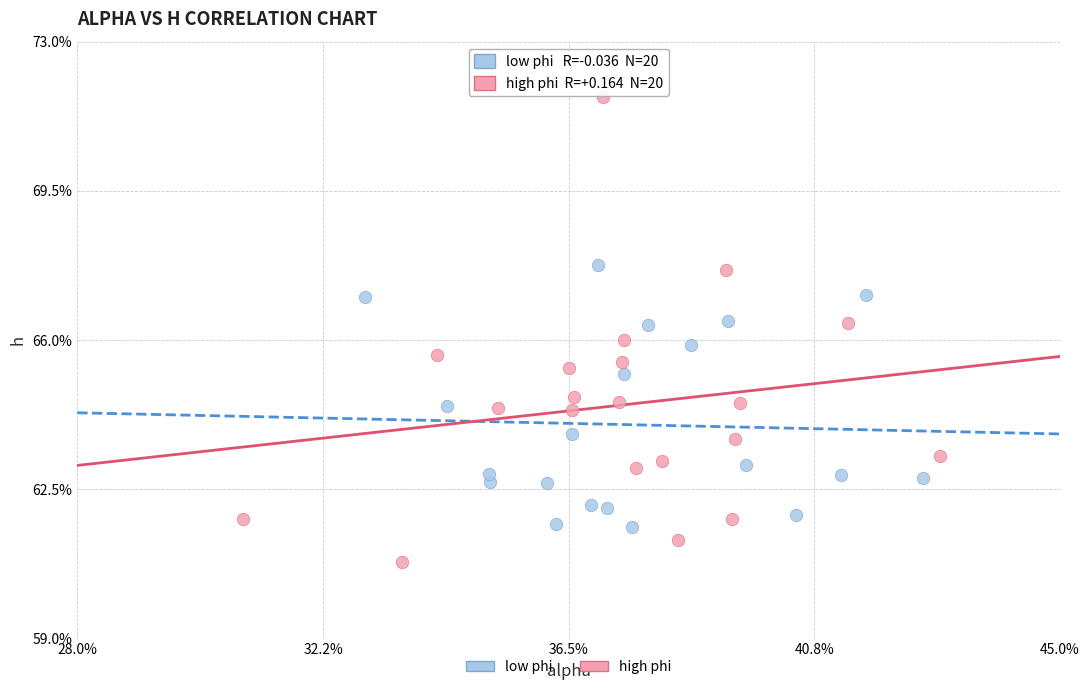

What are all the series names shown in the legend?

low phi, high phi